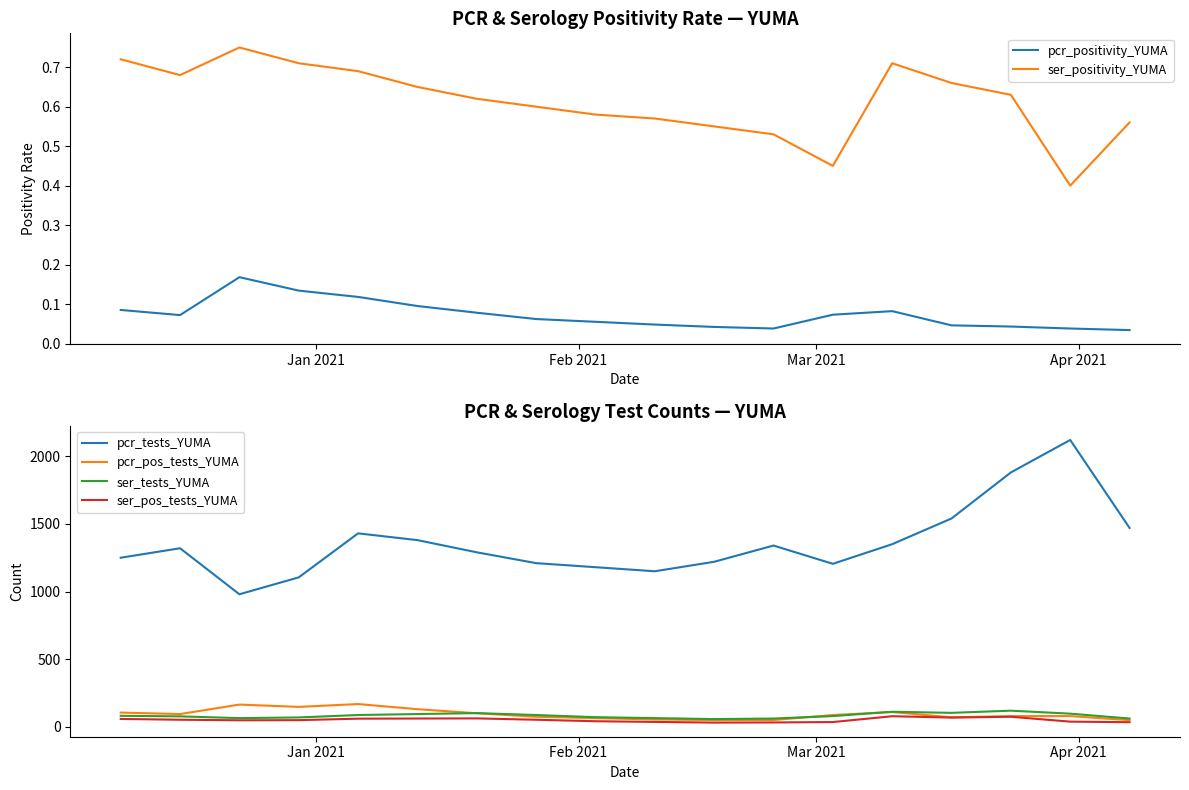

True or false: pcr_tests_YUMA and ser_tests_YUMA cross at least once.

False